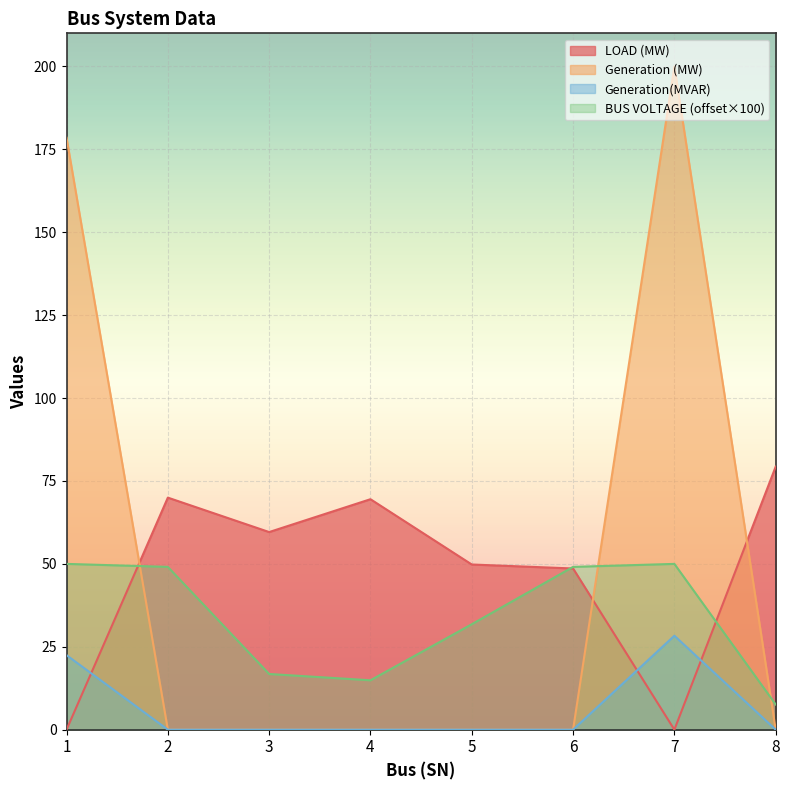

After their last crossing, which series has the higher values: Generation(MVAR) or LOAD (MW)?

LOAD (MW)